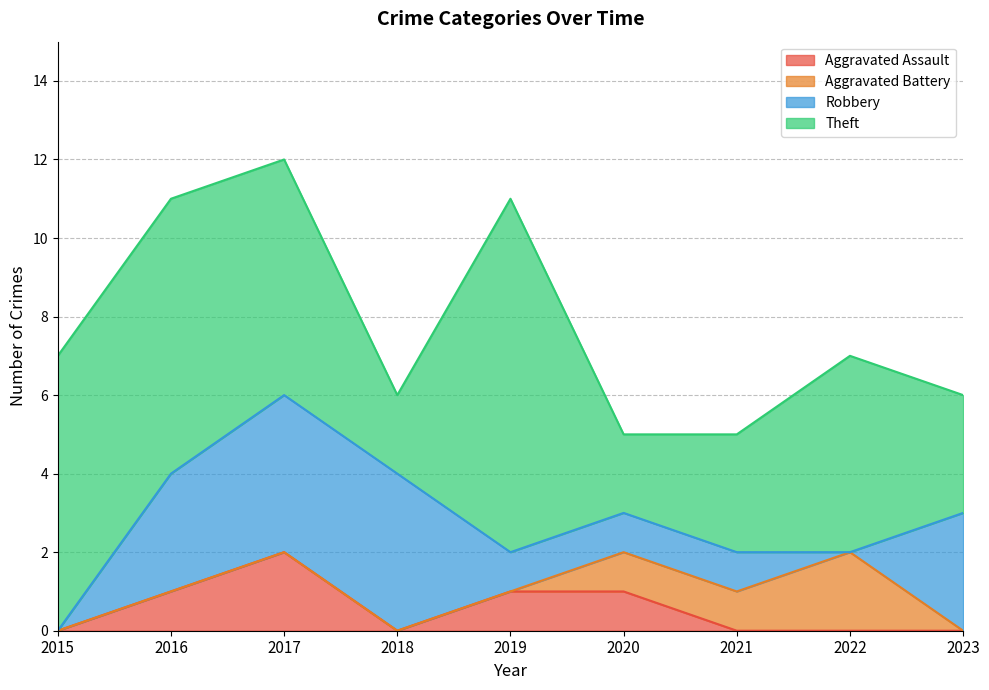

What value does the Robbery series have at 2019?

1